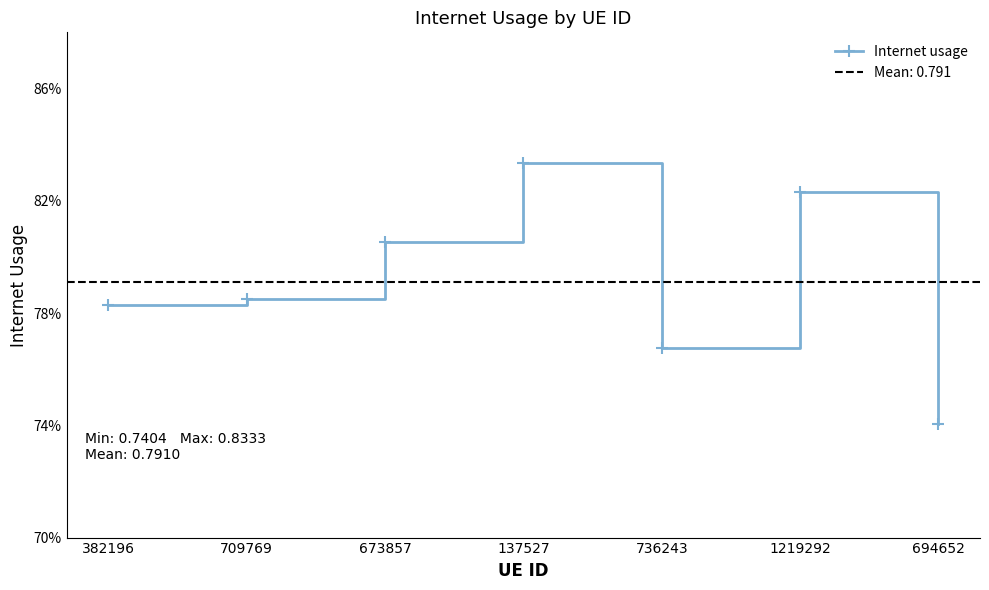

True or false: there are more than 2 points higher than both neighbors.

False